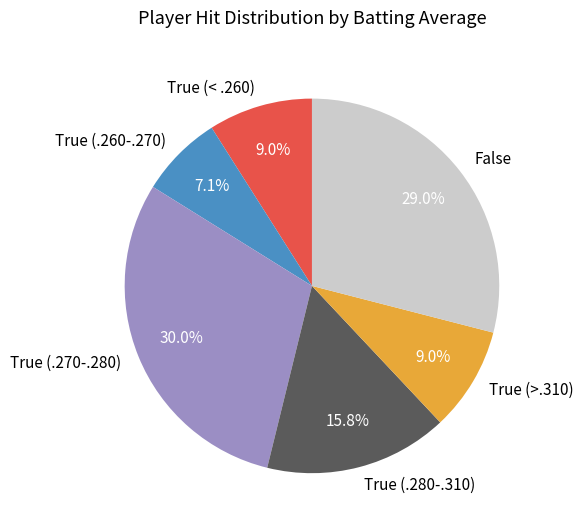

Which slice is the smallest?

True (.260-.270)